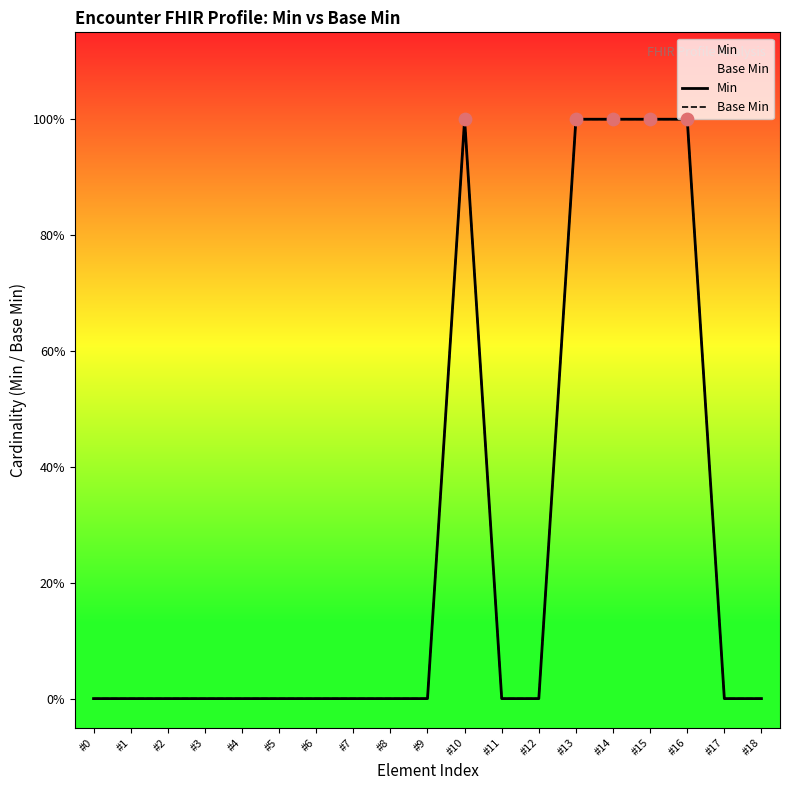

Which series contains the highest Y value?

Min